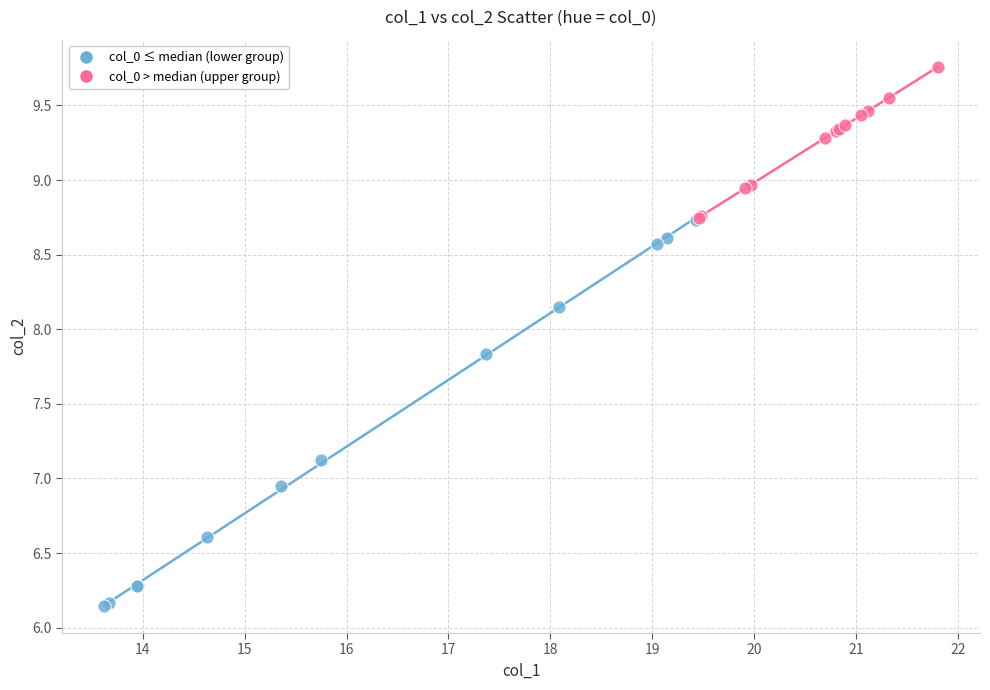

Which series has the widest spread of Y values?

col_0 ≤ median (lower group)